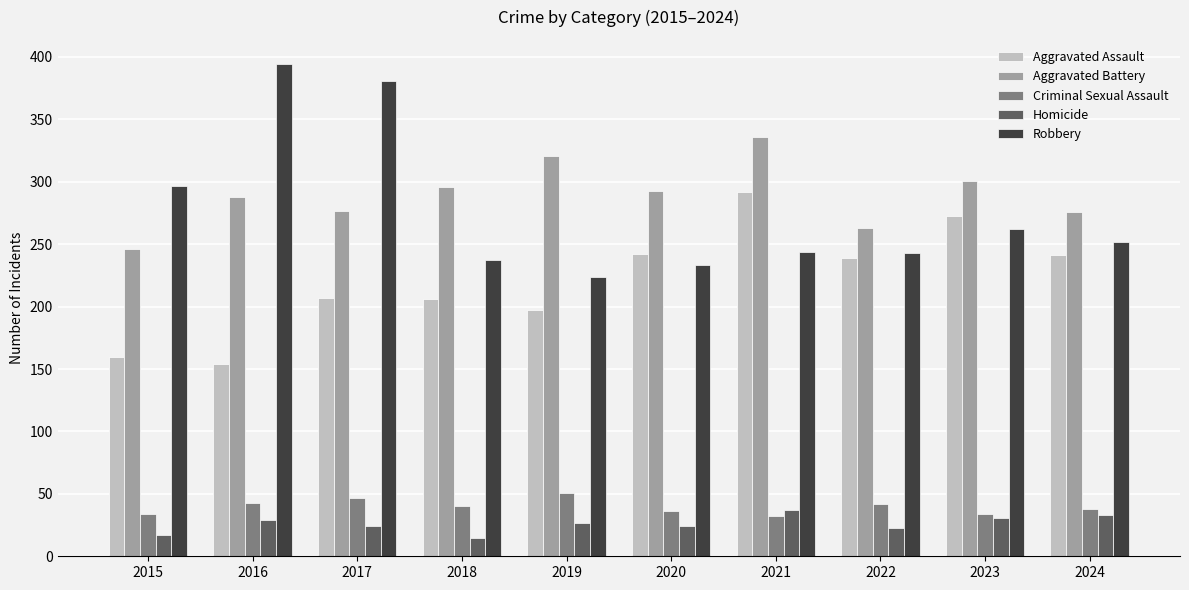

Is it true that Aggravated Assault equals 156 at 2022?

False